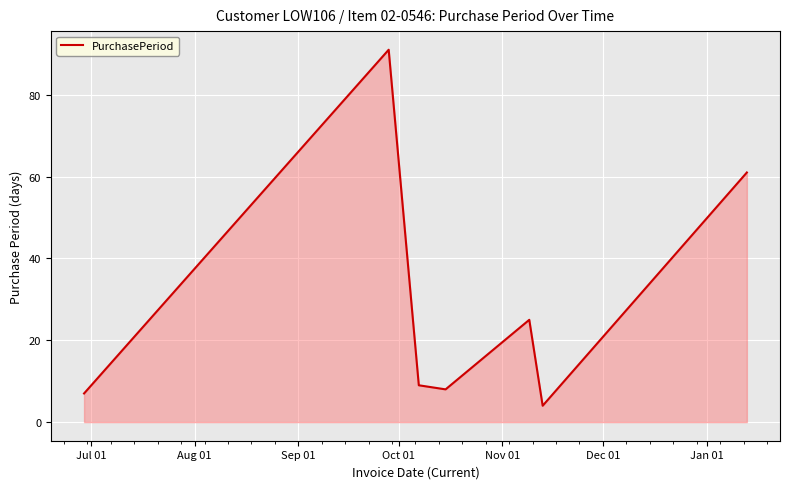

Does the chart display data point markers on the line(s)?

No